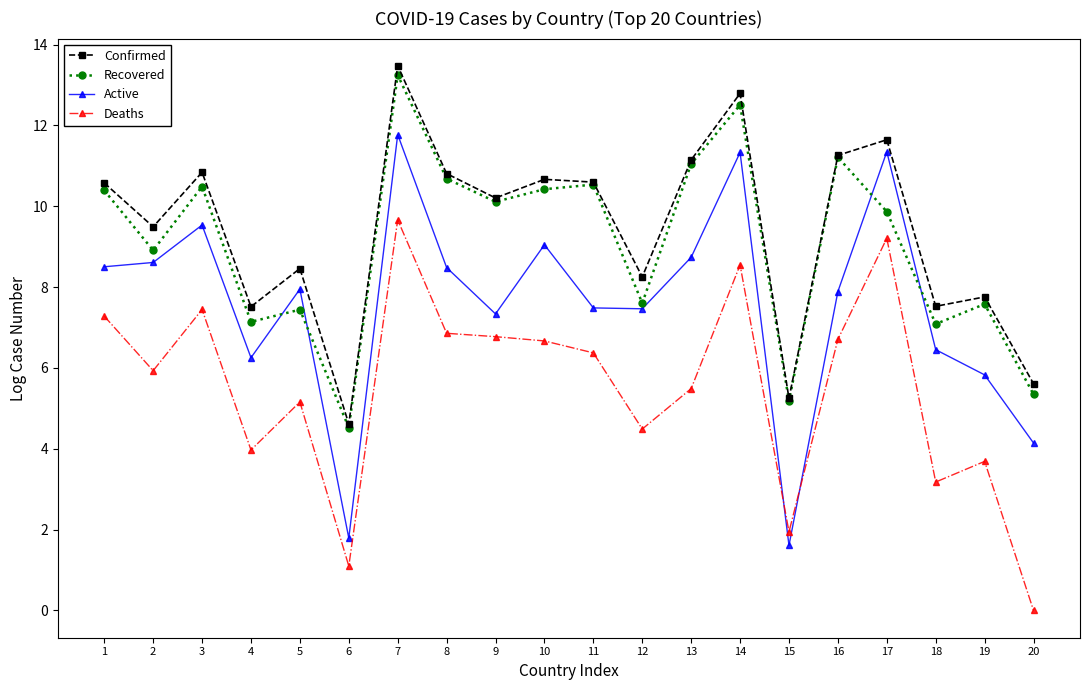

Which series has the widest spread of values?

Active